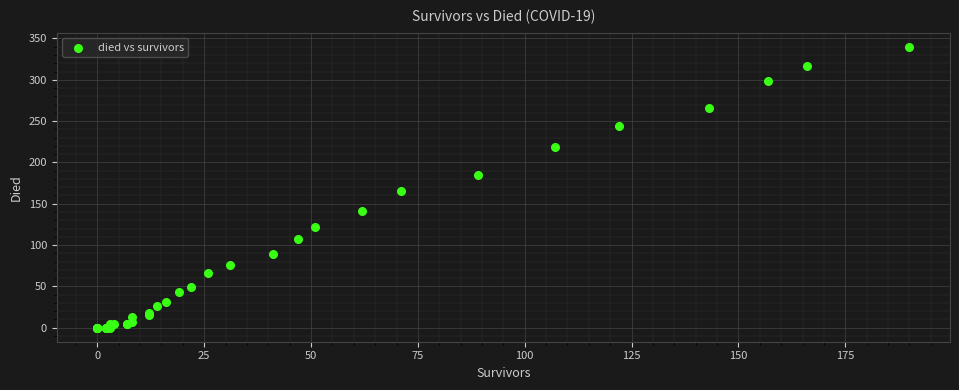

What Y value in the scatter plot is closest to 170?

165